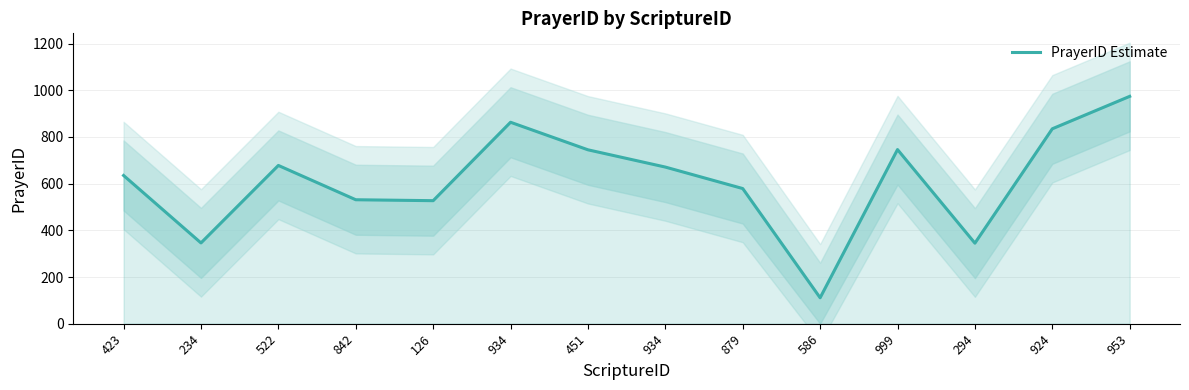

Rank the categories by value from highest to lowest.

953, 934, 924, 999, 451, 522, 934, 423, 879, 842, 126, 234, 294, 586